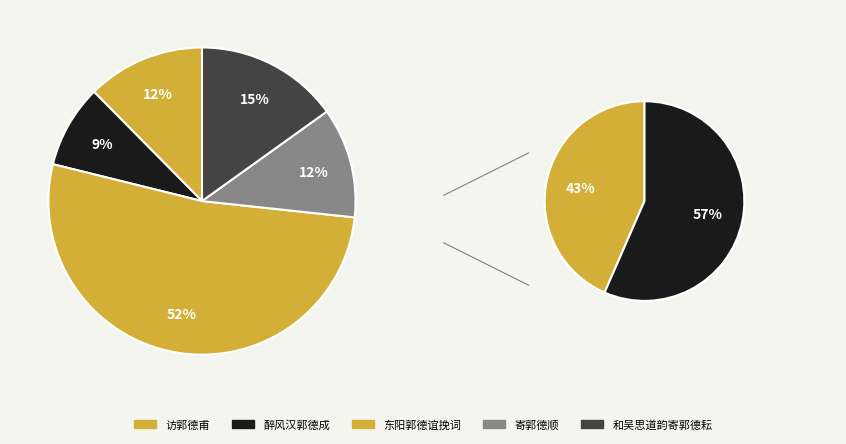

To the nearest percent, what is the difference between the 东阳郭德谊挽词 and 访郭德甫·美人在驹谷 slice percentages?

2%